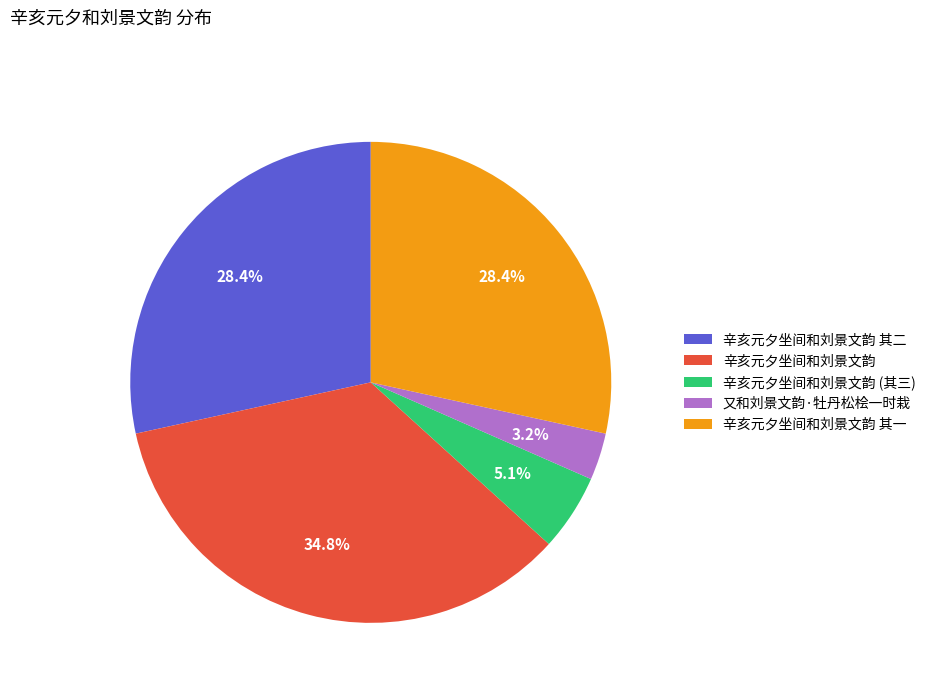

Does any single category account for the majority?

No